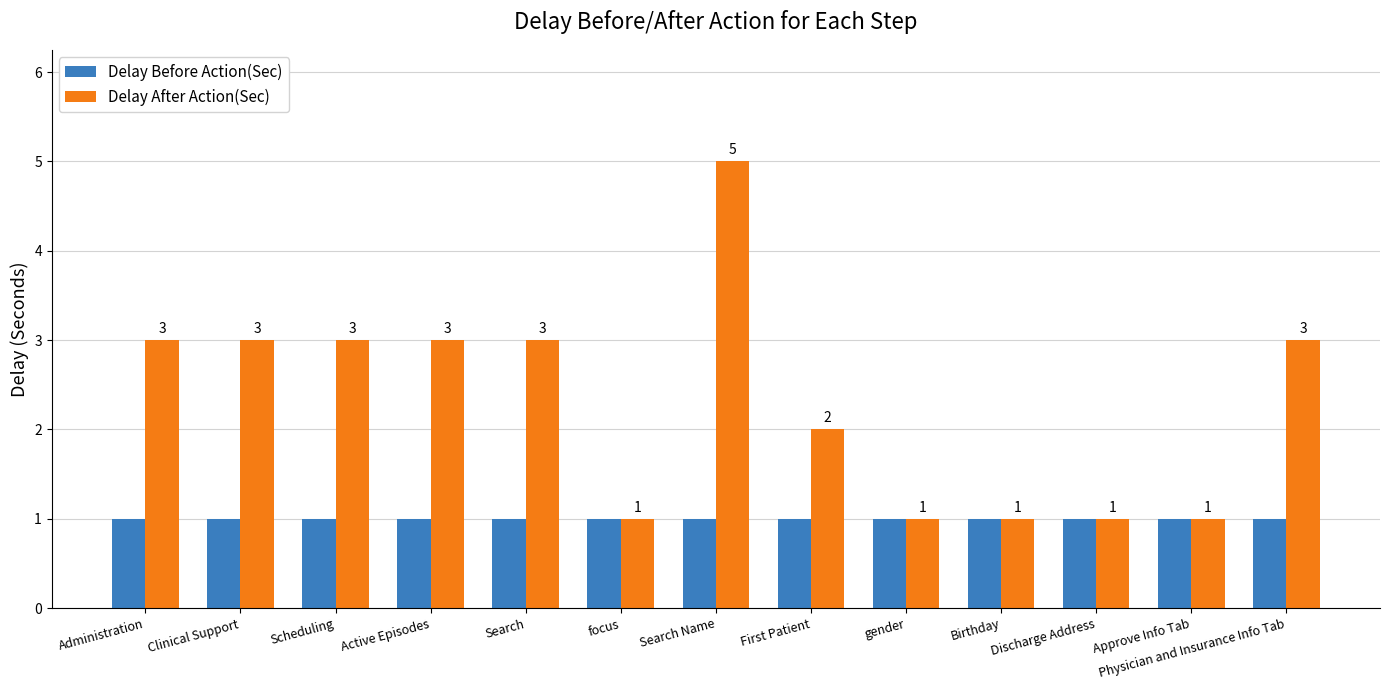

List the series in order of their peak value, highest first.

Delay After Action(Sec), Delay Before Action(Sec)